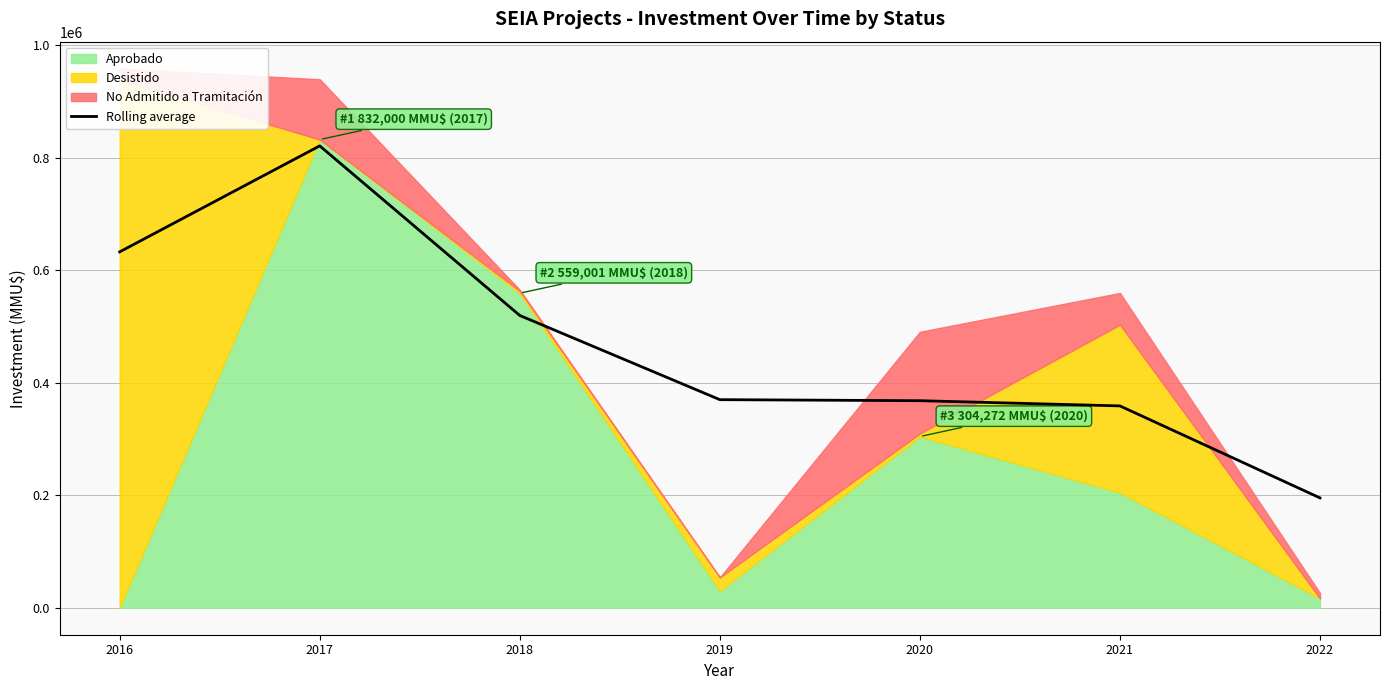

How many values exceed 369799?

4